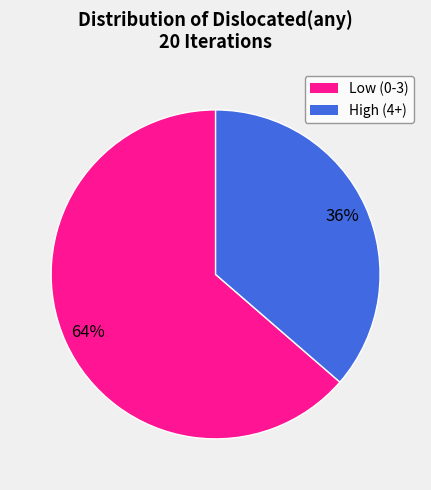

To the nearest percent, what is the average slice percentage?

50%